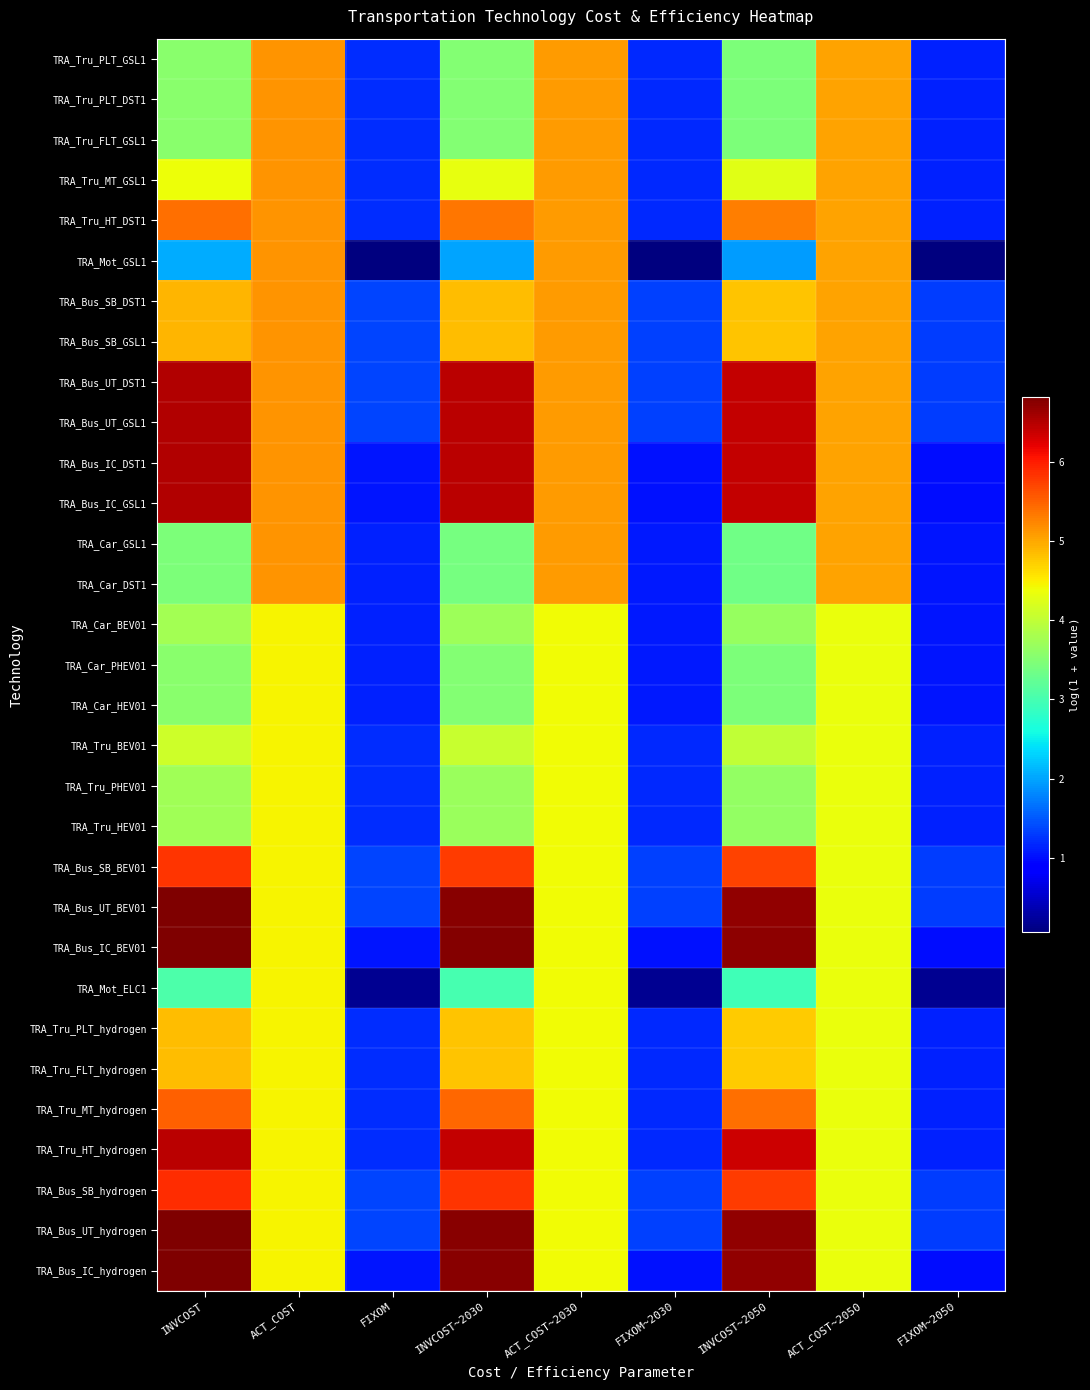

Count the number of data series in this chart.

31